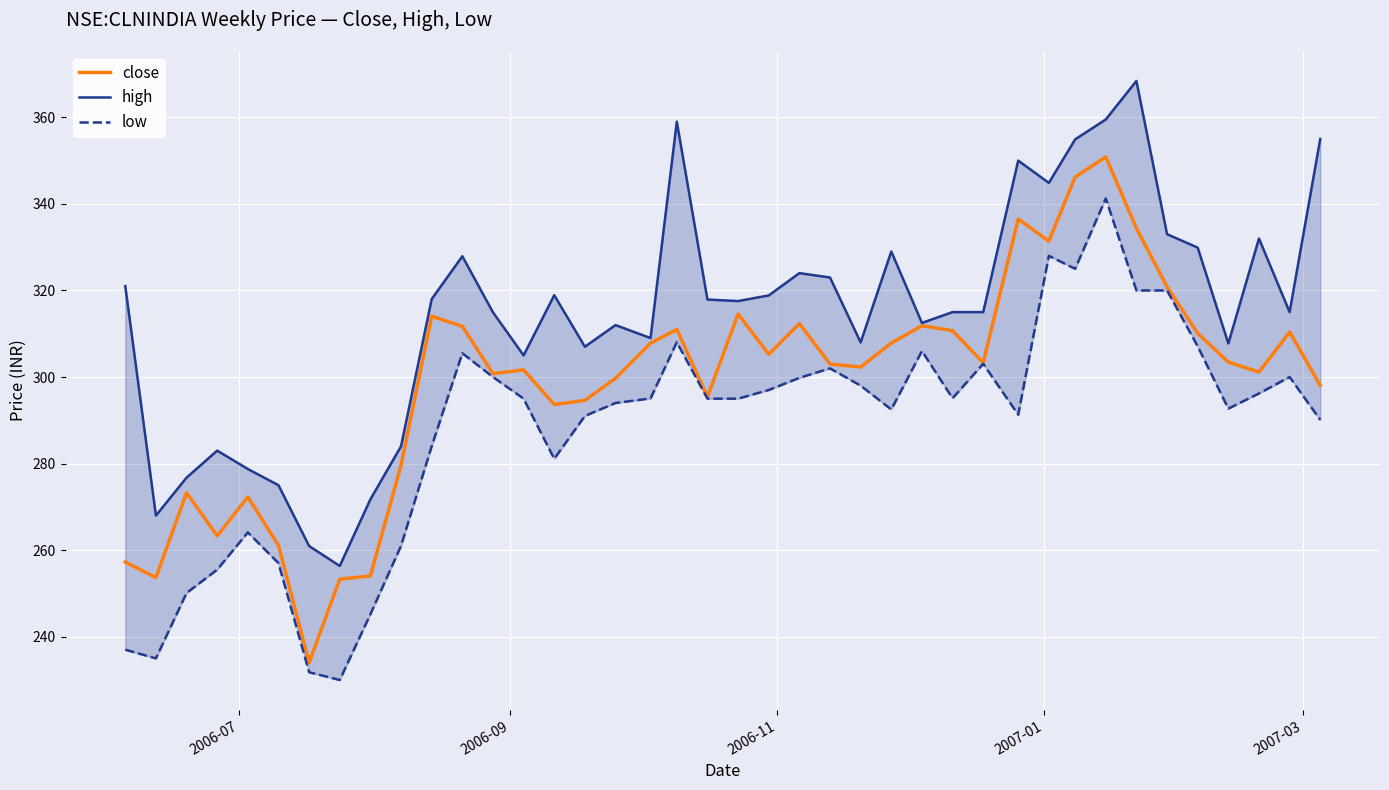

What is the minimum value for close?

234.0